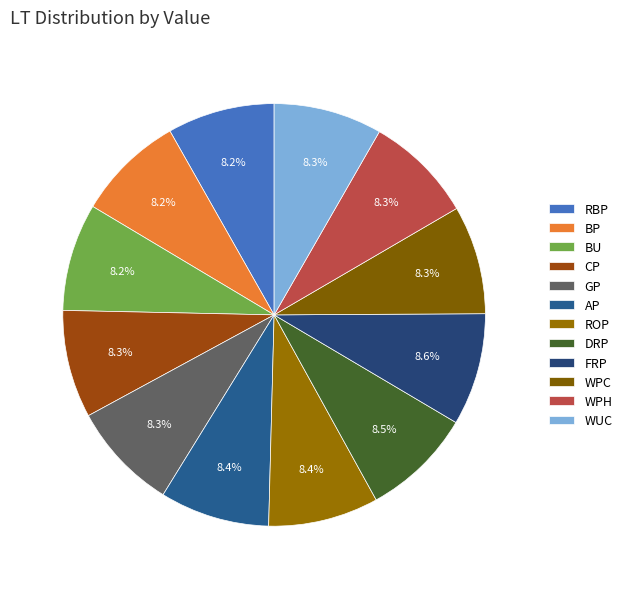

Which has a higher value, AP or FRP?

FRP